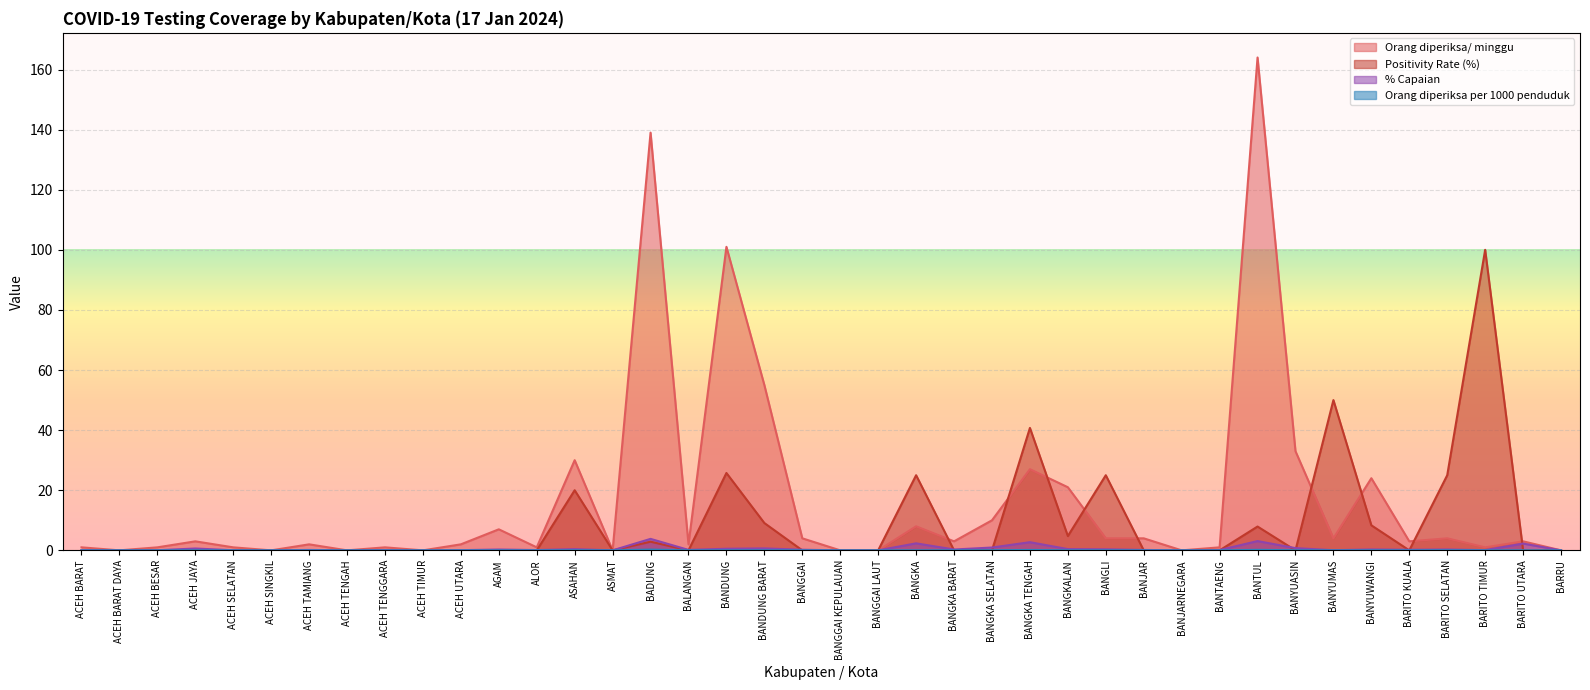

Count the number of categories in the chart.

40